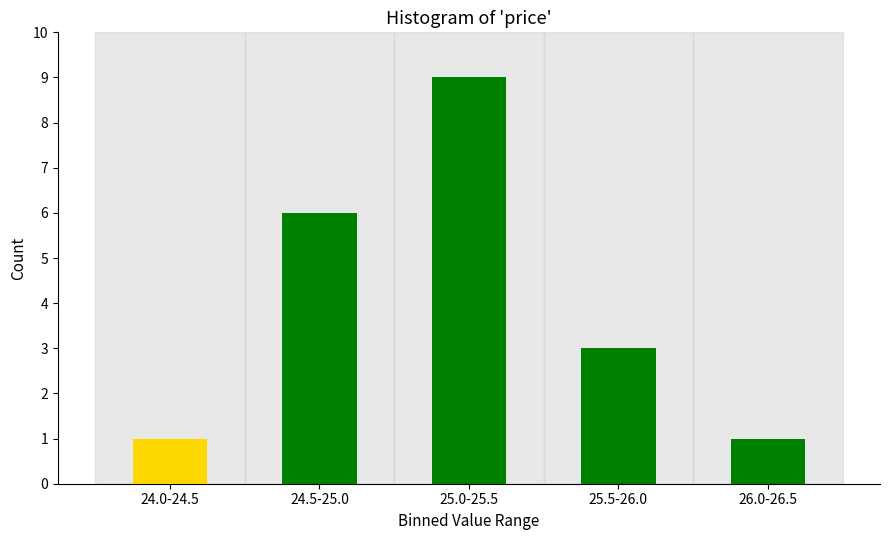

Reading right to left, what are all the values shown in this chart?

26.0-26.5=1	25.5-26.0=3	25.0-25.5=9	24.5-25.0=6	24.0-24.5=1